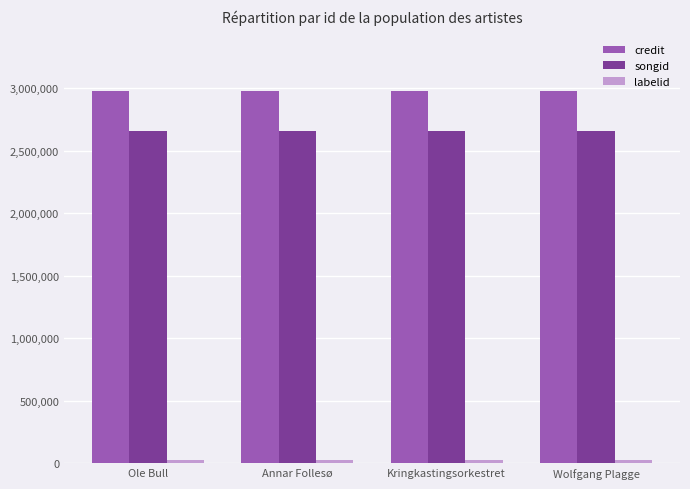

The credit series shows 1434875 at Ole Bull. True or false?

False